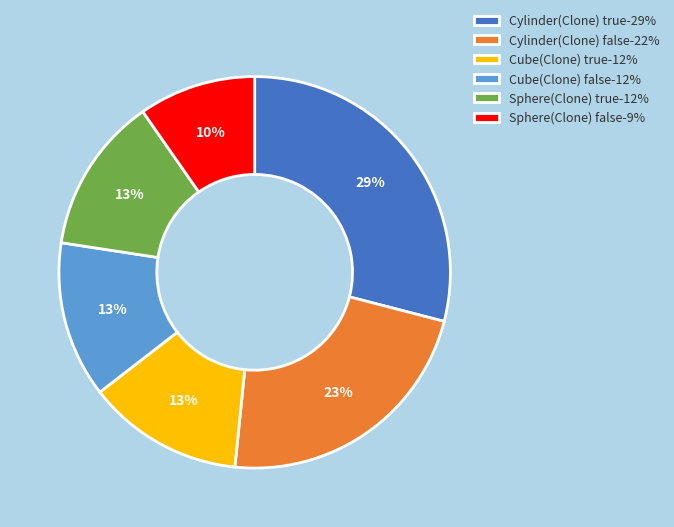

Count the number of slices in the pie.

6